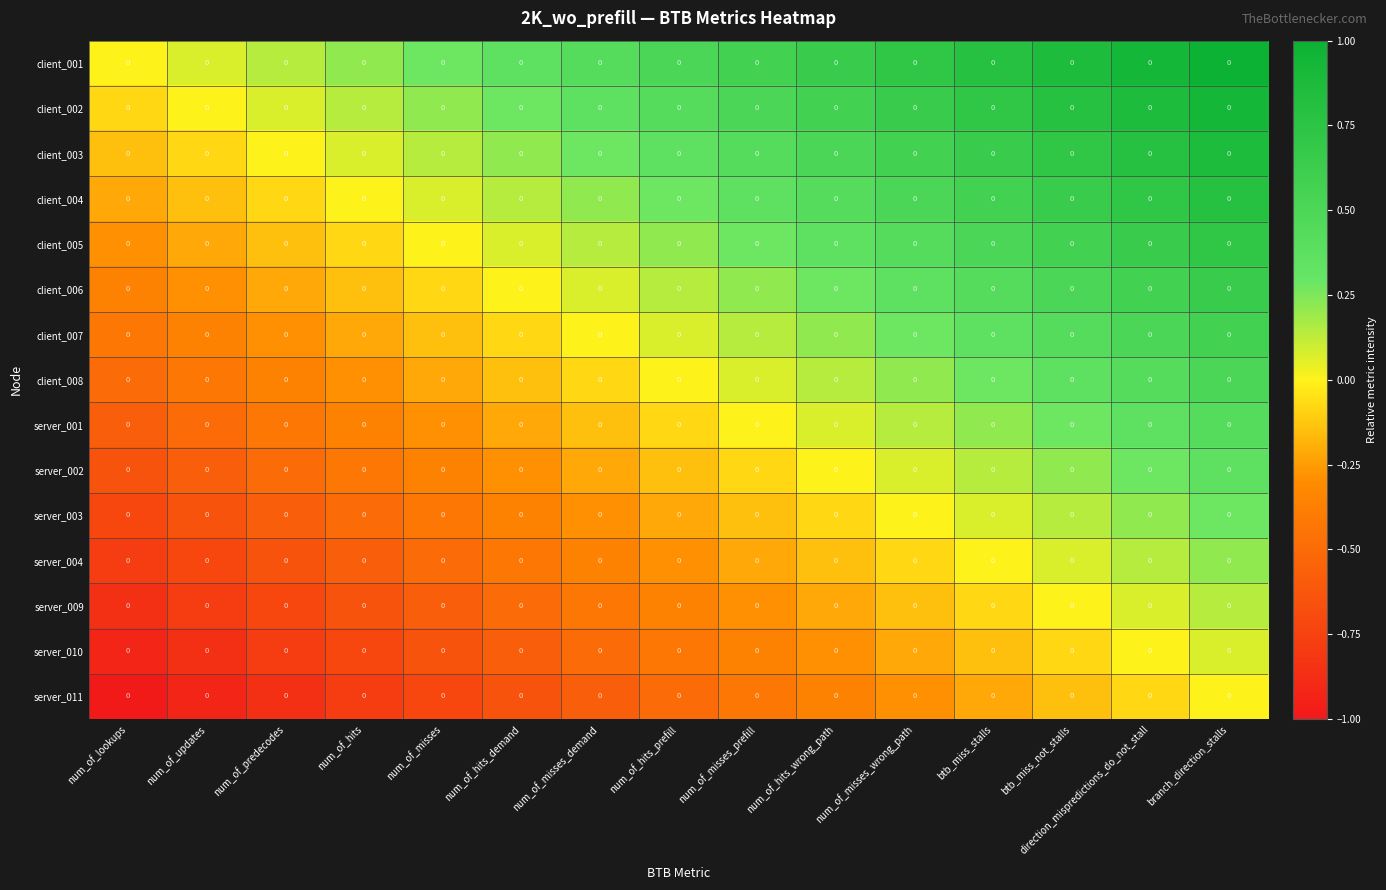

How many values in the server_002 series are below 0?

9